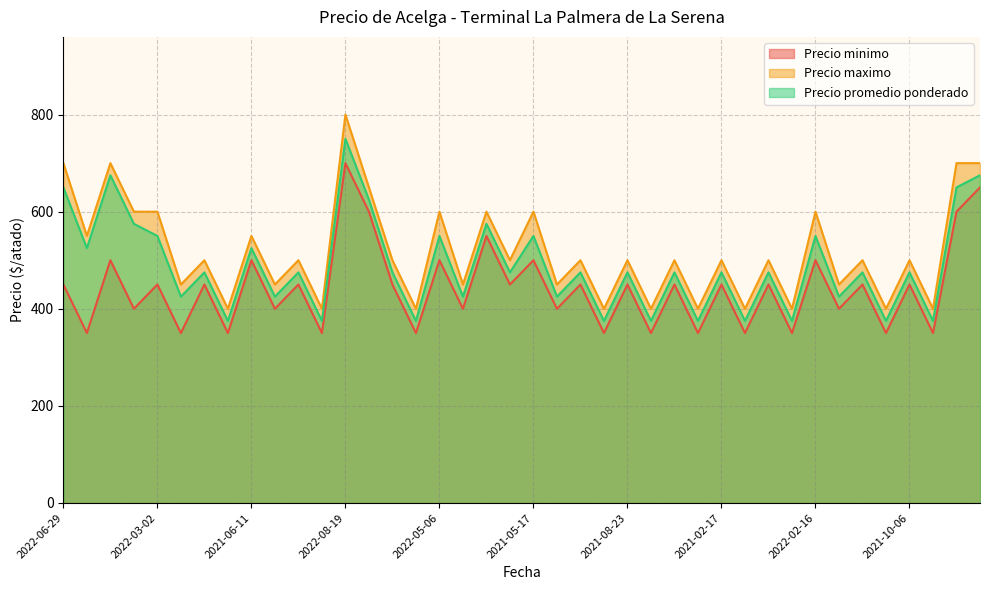

What is the total value across all series at 2021-05-17?

1650